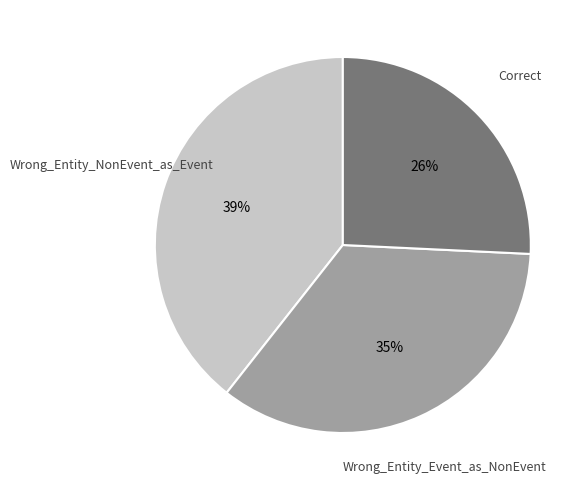

What is the ratio of the value at Correct to the value at Wrong_Entity_Event_as_NonEvent?

0.7